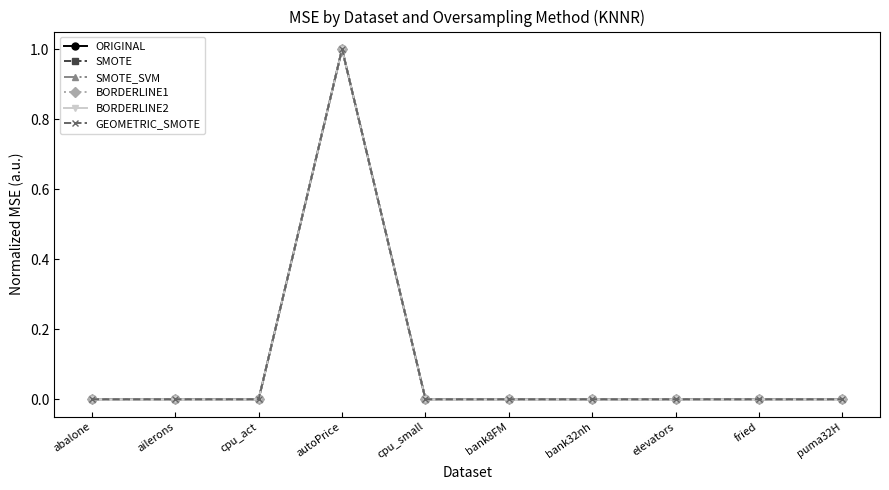

What is the greatest value displayed?

1.0